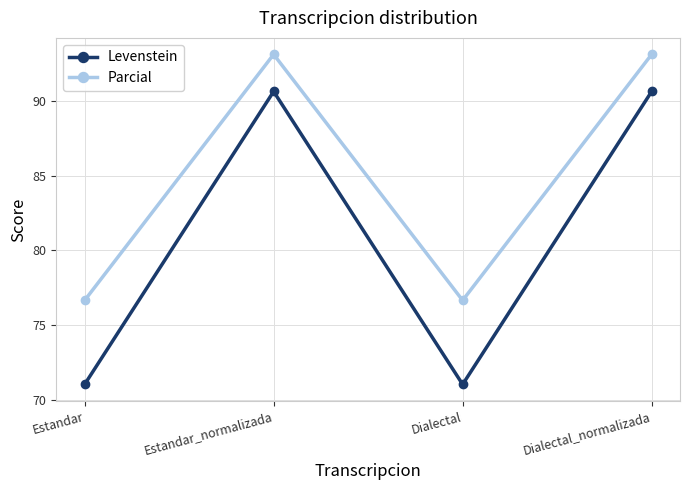

True or false: Parcial and Levenstein cross at least once.

False